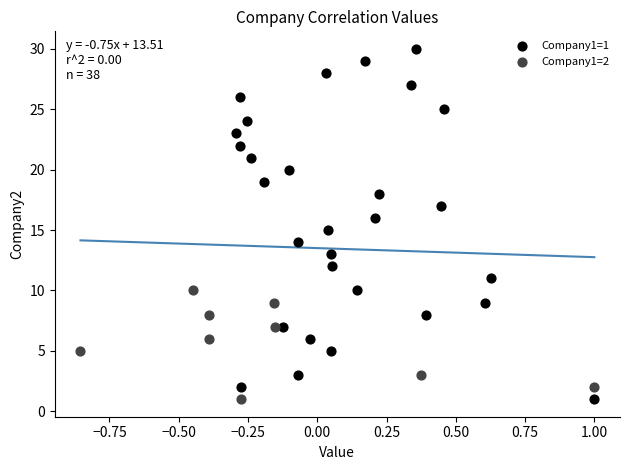

Which series has the widest spread of Y values?

Company1=1